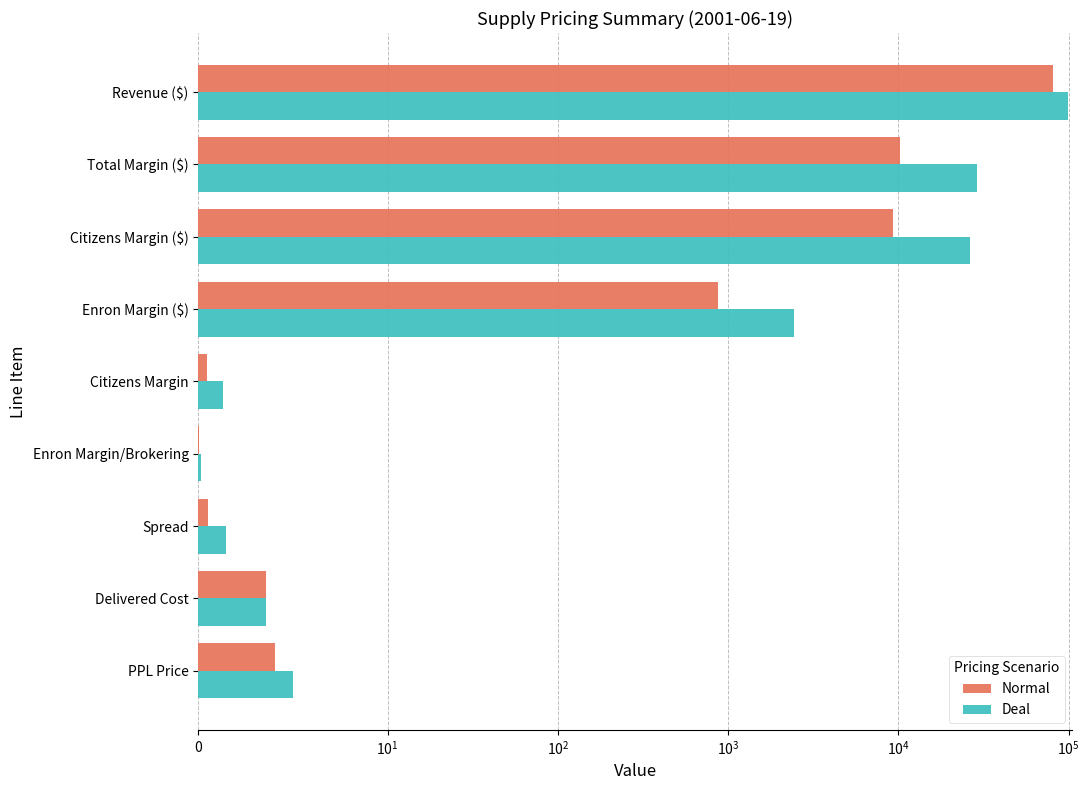

The Normal series shows 80942.3 at Revenue ($). True or false?

True